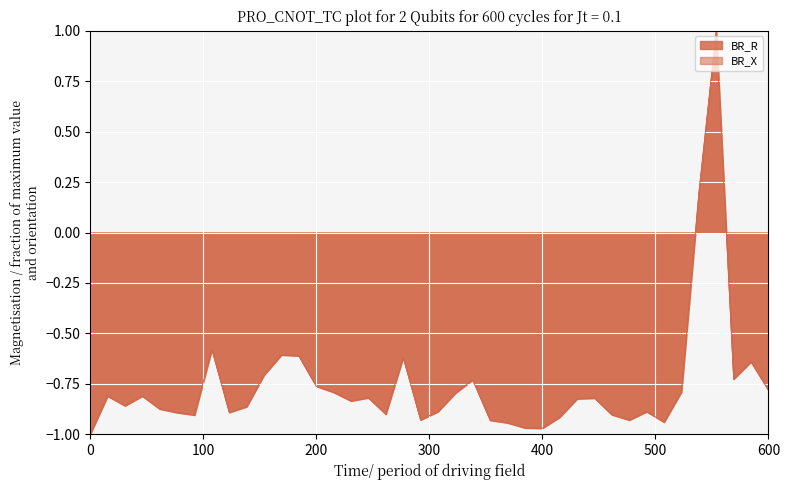

What is the sum of all BR_X values?

-30.2